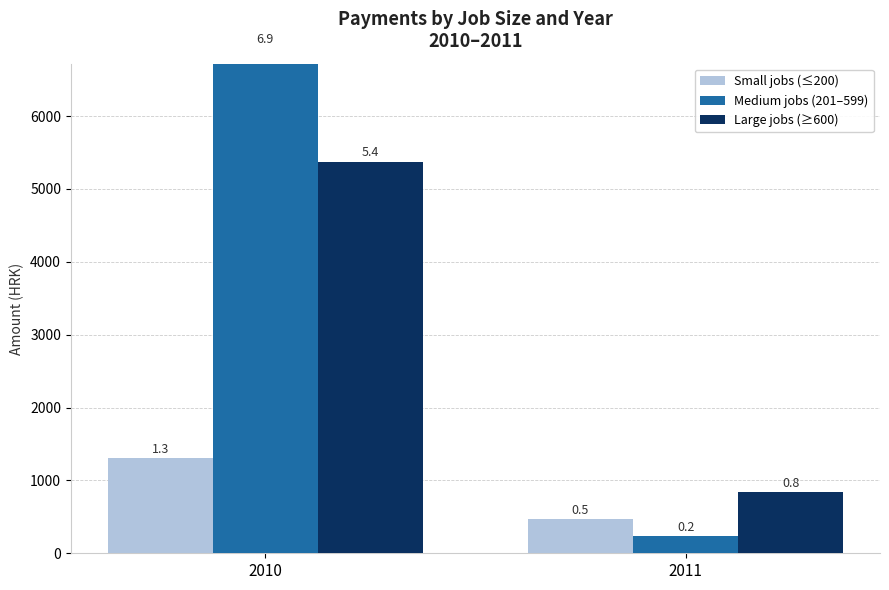

Which series changed the most between 2010 and 2011?

Medium jobs (201–599)